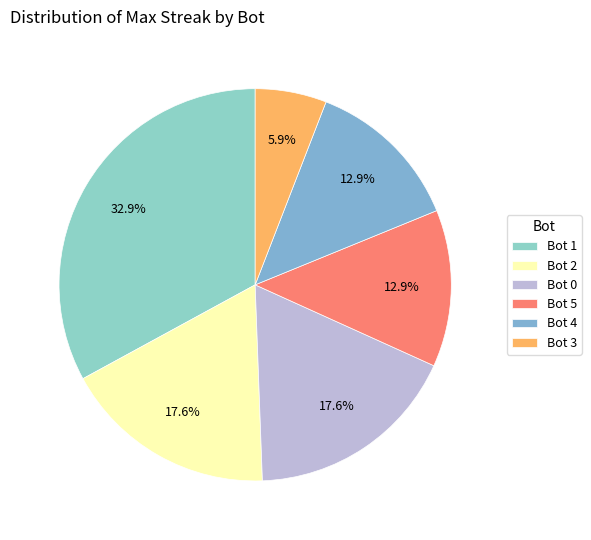

Is there a majority slice in this chart?

No